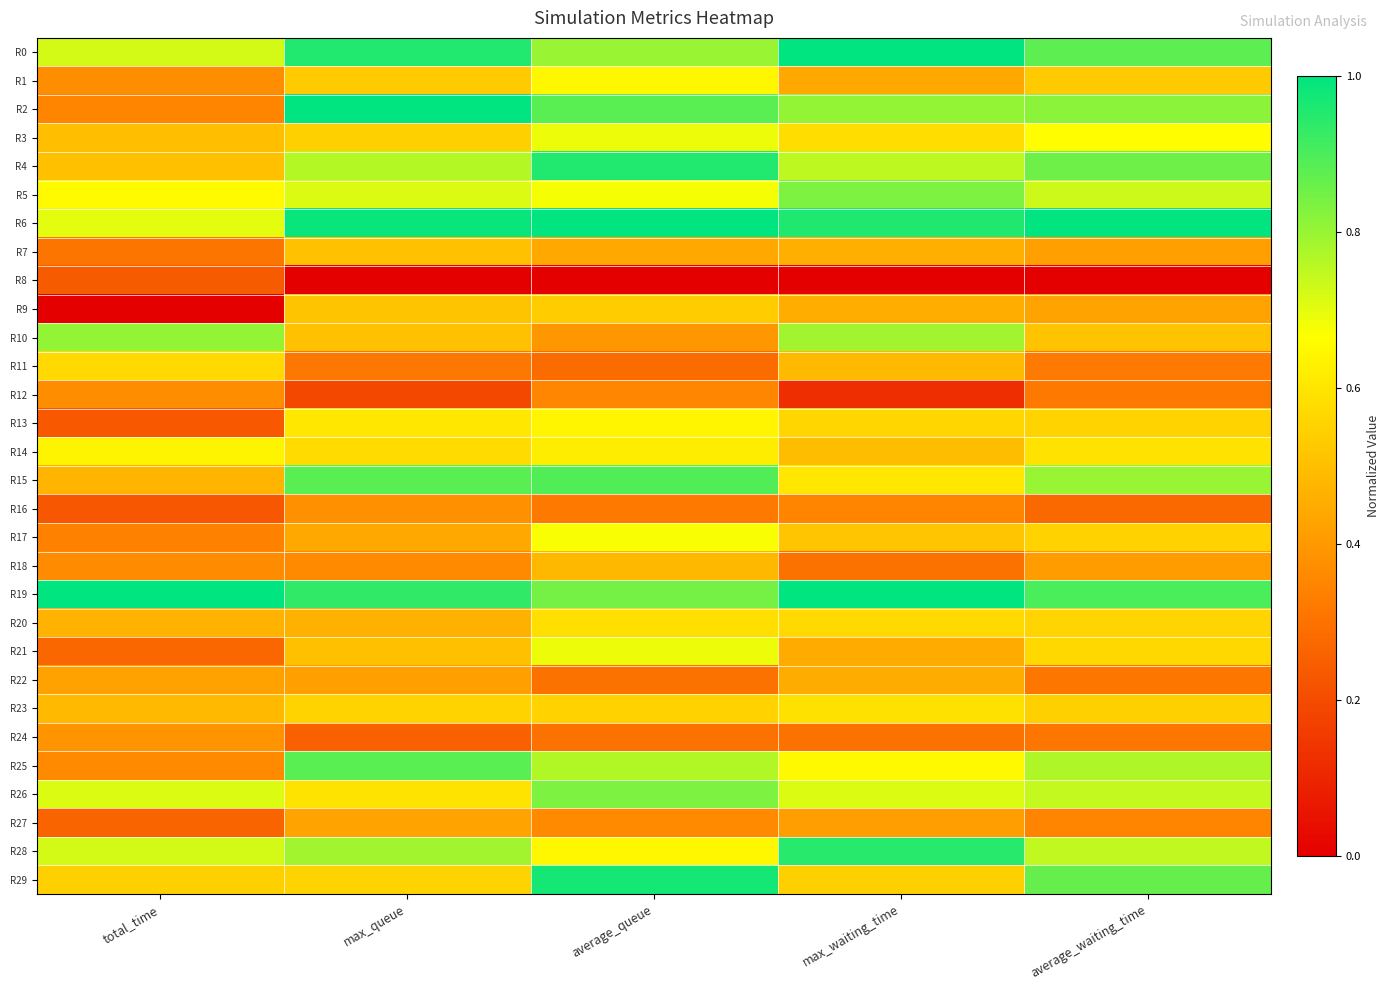

Reading left to right, list all the values displayed in this chart.

R0: total_time=0.7	max_queue=1.0	average_queue=0.8	max_waiting_time=1.0	average_waiting_time=0.9
R1: total_time=0.4	max_queue=0.5	average_queue=0.6	max_waiting_time=0.4	average_waiting_time=0.5
R2: total_time=0.4	max_queue=1.0	average_queue=0.9	max_waiting_time=0.8	average_waiting_time=0.8
R3: total_time=0.5	max_queue=0.5	average_queue=0.7	max_waiting_time=0.6	average_waiting_time=0.7
R4: total_time=0.5	max_queue=0.8	average_queue=1.0	max_waiting_time=0.8	average_waiting_time=0.9
R5: total_time=0.7	max_queue=0.7	average_queue=0.7	max_waiting_time=0.8	average_waiting_time=0.7
R6: total_time=0.7	max_queue=1.0	average_queue=1.0	max_waiting_time=1.0	average_waiting_time=1.0
R7: total_time=0.3	max_queue=0.5	average_queue=0.4	max_waiting_time=0.5	average_waiting_time=0.4
R8: total_time=0.2	max_queue=0.0	average_queue=0.0	max_waiting_time=0.0	average_waiting_time=0.0
R9: total_time=0.0	max_queue=0.5	average_queue=0.5	max_waiting_time=0.5	average_waiting_time=0.4
R10: total_time=0.8	max_queue=0.5	average_queue=0.4	max_waiting_time=0.8	average_waiting_time=0.5
R11: total_time=0.6	max_queue=0.3	average_queue=0.3	max_waiting_time=0.5	average_waiting_time=0.3
R12: total_time=0.4	max_queue=0.2	average_queue=0.4	max_waiting_time=0.1	average_waiting_time=0.3
R13: total_time=0.2	max_queue=0.6	average_queue=0.6	max_waiting_time=0.6	average_waiting_time=0.6
R14: total_time=0.6	max_queue=0.6	average_queue=0.6	max_waiting_time=0.5	average_waiting_time=0.6
R15: total_time=0.5	max_queue=0.9	average_queue=0.9	max_waiting_time=0.6	average_waiting_time=0.8
R16: total_time=0.2	max_queue=0.4	average_queue=0.3	max_waiting_time=0.3	average_waiting_time=0.3
R17: total_time=0.3	max_queue=0.4	average_queue=0.7	max_waiting_time=0.5	average_waiting_time=0.5
R18: total_time=0.4	max_queue=0.4	average_queue=0.5	max_waiting_time=0.3	average_waiting_time=0.4
R19: total_time=1.0	max_queue=0.9	average_queue=0.8	max_waiting_time=1.0	average_waiting_time=0.9
R20: total_time=0.5	max_queue=0.5	average_queue=0.6	max_waiting_time=0.6	average_waiting_time=0.6
R21: total_time=0.3	max_queue=0.5	average_queue=0.7	max_waiting_time=0.4	average_waiting_time=0.6
R22: total_time=0.4	max_queue=0.4	average_queue=0.3	max_waiting_time=0.5	average_waiting_time=0.3
R23: total_time=0.5	max_queue=0.6	average_queue=0.6	max_waiting_time=0.6	average_waiting_time=0.5
R24: total_time=0.4	max_queue=0.3	average_queue=0.3	max_waiting_time=0.3	average_waiting_time=0.3
R25: total_time=0.4	max_queue=0.9	average_queue=0.8	max_waiting_time=0.6	average_waiting_time=0.8
R26: total_time=0.7	max_queue=0.6	average_queue=0.8	max_waiting_time=0.7	average_waiting_time=0.7
R27: total_time=0.3	max_queue=0.4	average_queue=0.4	max_waiting_time=0.4	average_waiting_time=0.3
R28: total_time=0.7	max_queue=0.8	average_queue=0.6	max_waiting_time=0.9	average_waiting_time=0.7
R29: total_time=0.5	max_queue=0.6	average_queue=1.0	max_waiting_time=0.5	average_waiting_time=0.9